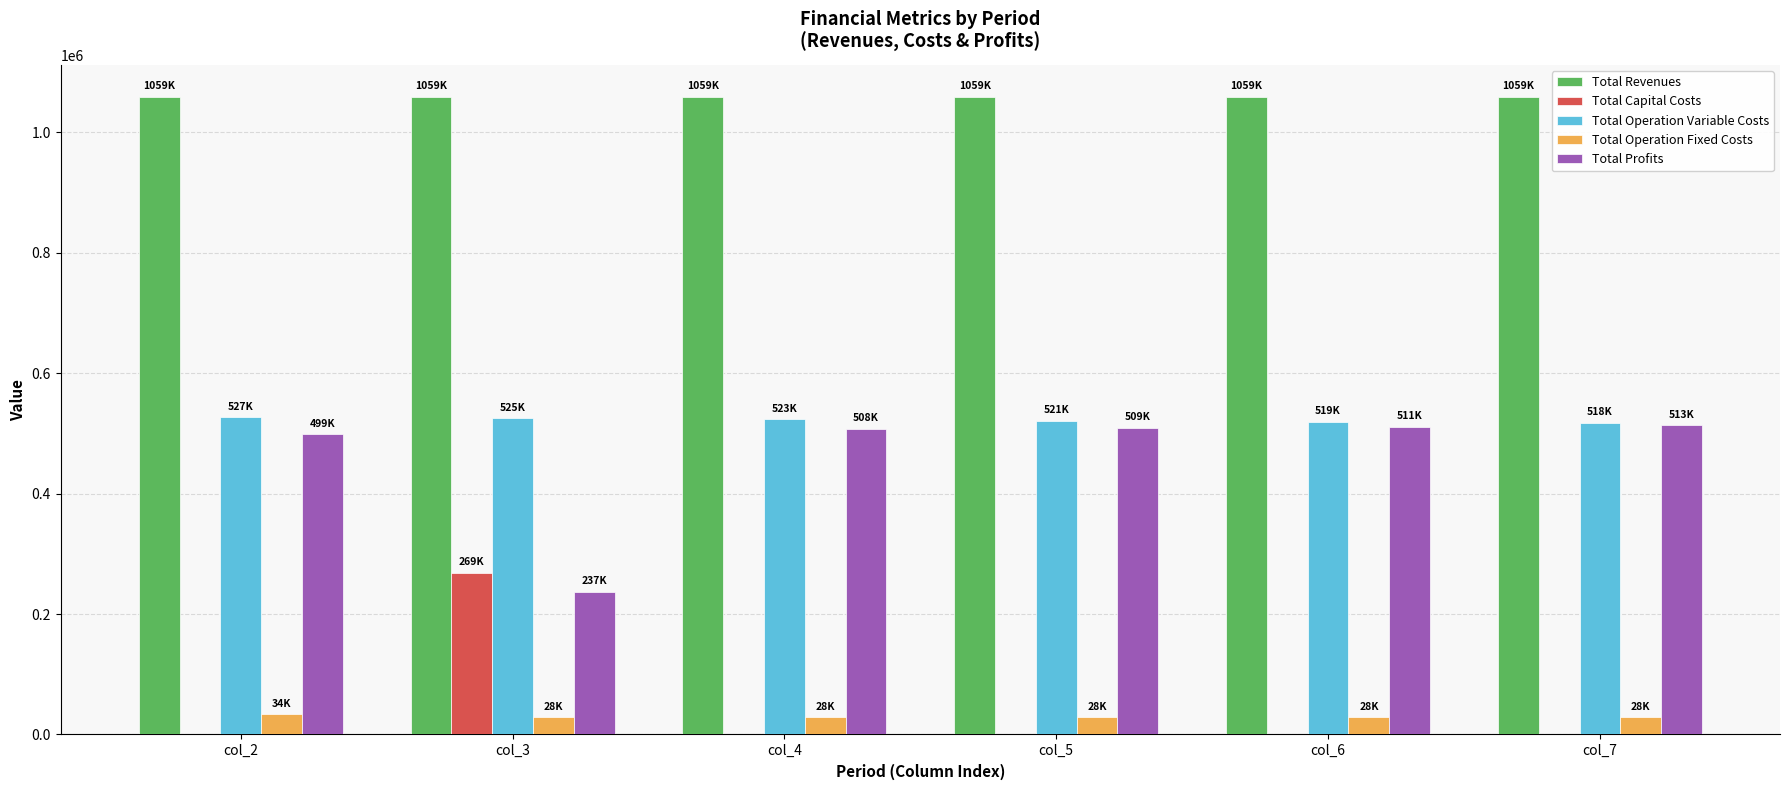

What is the highest value of the Total Capital Costs series?

268800.0